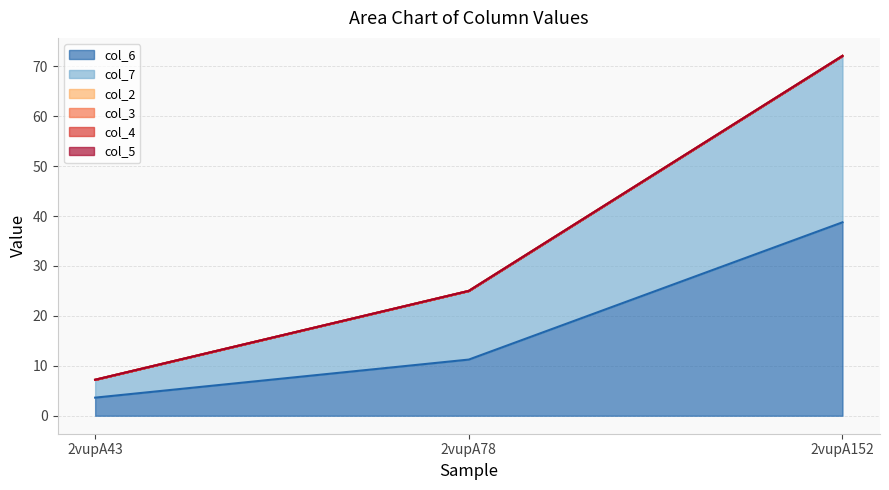

What is the total value across all series at 2vupA152?

72.1